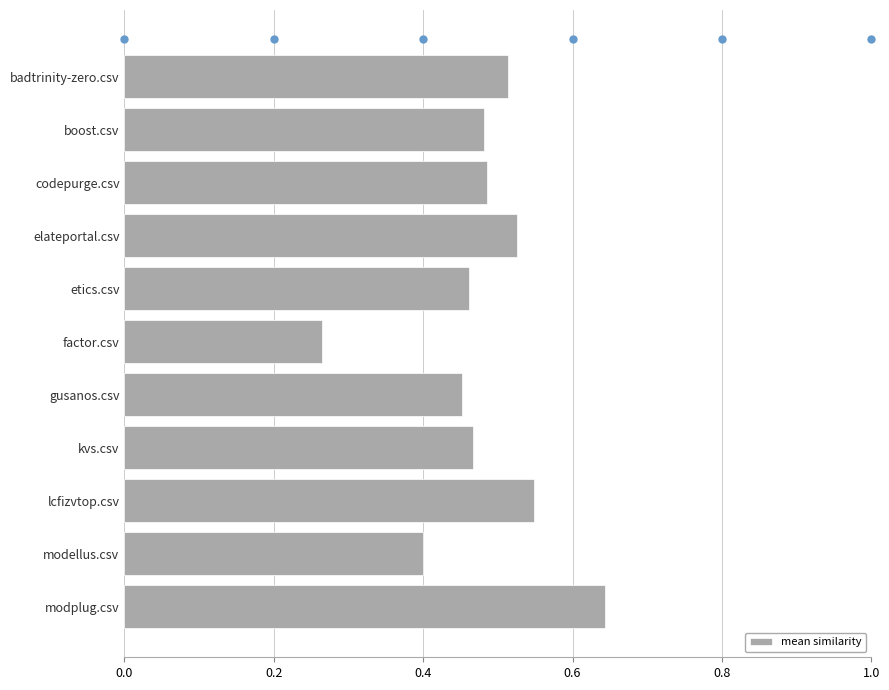

Which has a higher value, gusanos.csv or badtrinity-zero.csv?

badtrinity-zero.csv